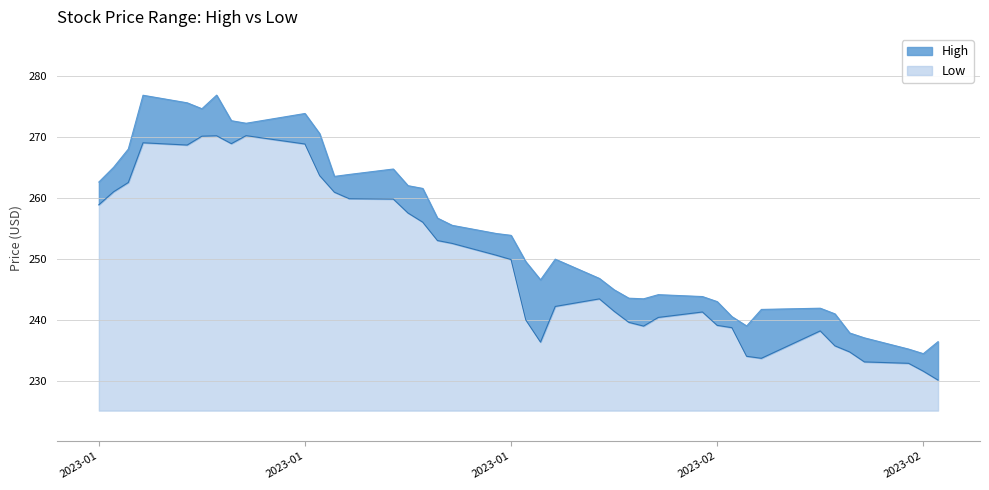

True or false: High and Low cross at least once.

False